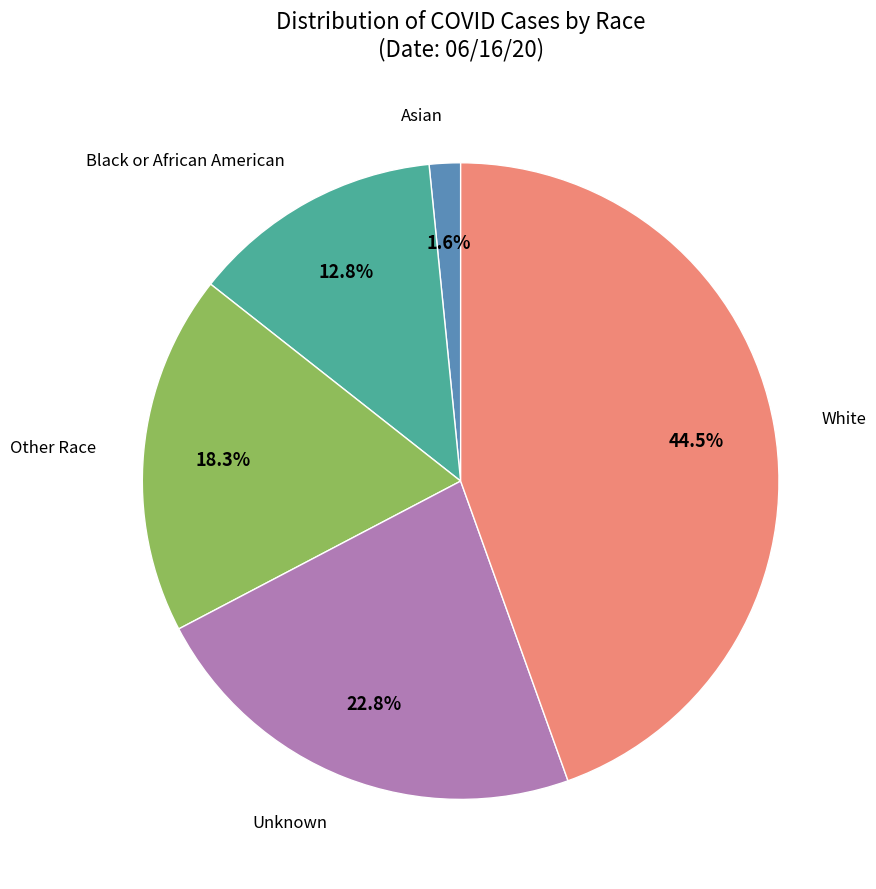

Is there a majority slice in this chart?

No